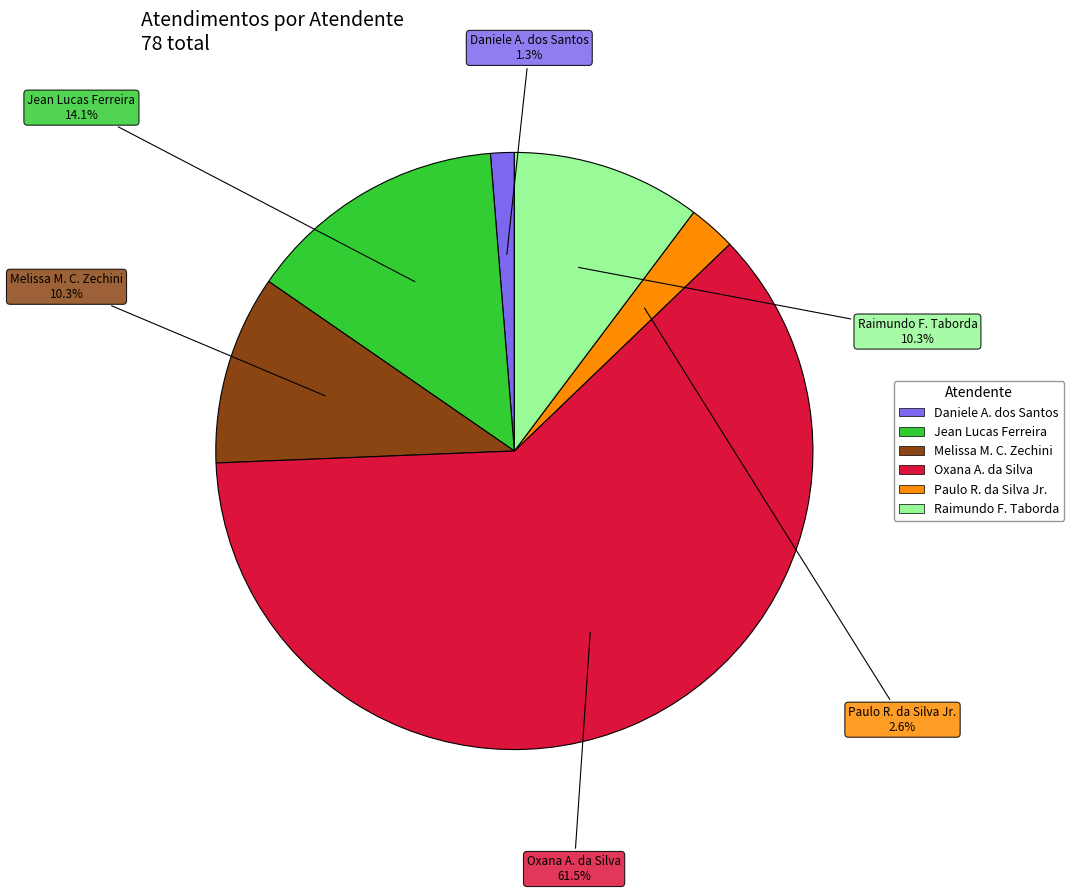

What is the ratio of the value at Melissa M. C. Zechini to the value at Paulo R. da Silva Jr.?

4.0